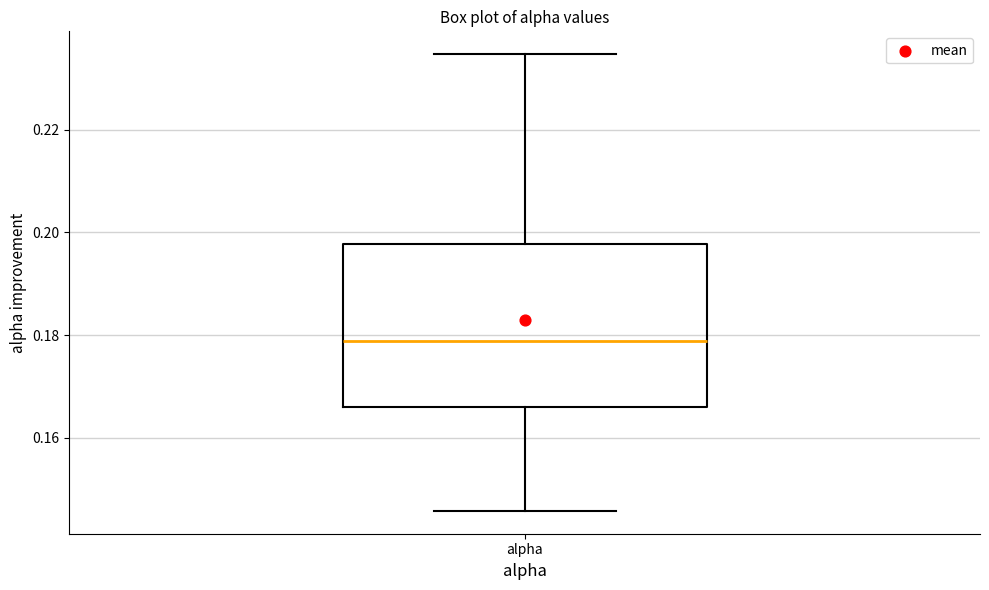

Read this box plot against the y-axis: the position of the median line, the range covered by the box, and the ends of both whiskers. The values are not printed on the chart, so give them approximately, as read against the axis.

median 0.178, box 0.166 to 0.198, whiskers 0.146 to 0.234